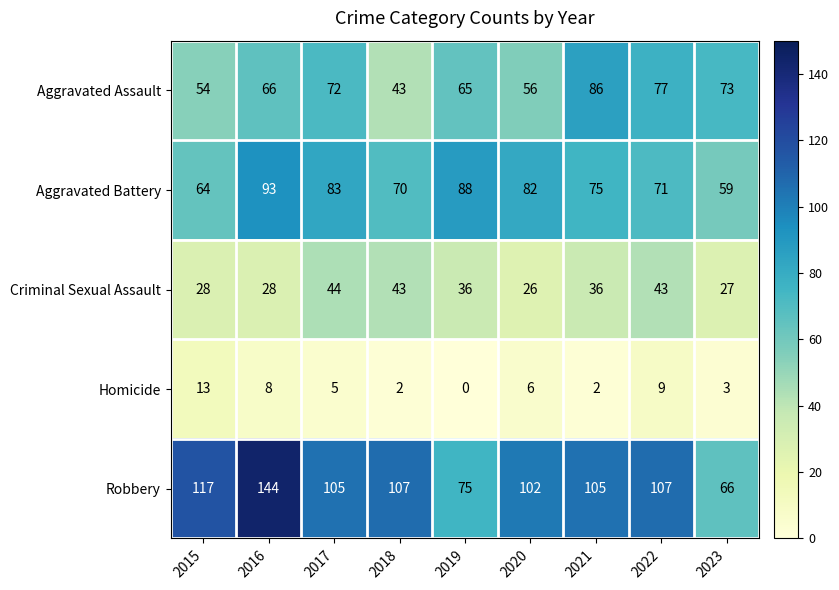

What is the difference between the Aggravated Battery values at 2022 and 2021?

4